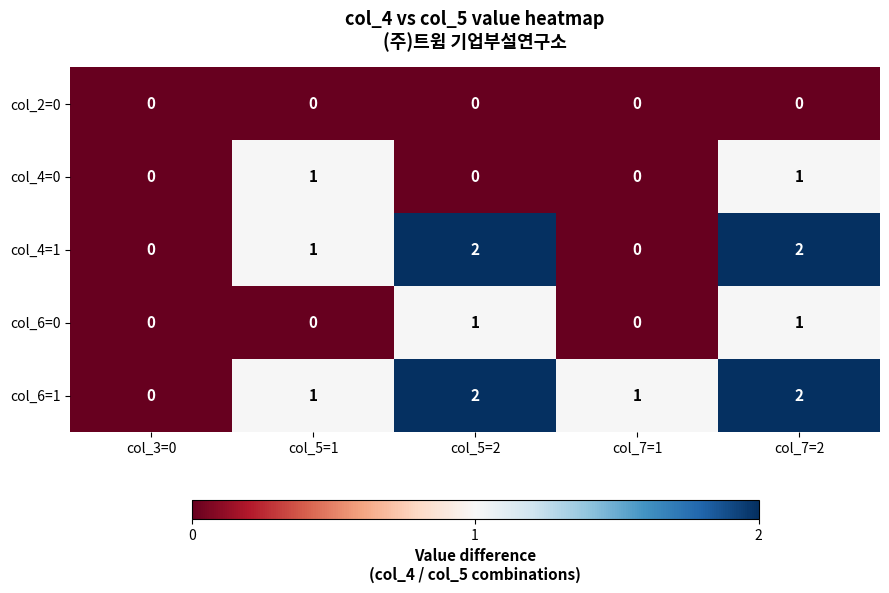

Reading left to right, transcribe all the data shown in this chart.

col_2=0: col_3=0=0	col_5=1=0	col_5=2=0	col_7=1=0	col_7=2=0
col_4=0: col_3=0=0	col_5=1=1	col_5=2=0	col_7=1=0	col_7=2=1
col_4=1: col_3=0=0	col_5=1=1	col_5=2=2	col_7=1=0	col_7=2=2
col_6=0: col_3=0=0	col_5=1=0	col_5=2=1	col_7=1=0	col_7=2=1
col_6=1: col_3=0=0	col_5=1=1	col_5=2=2	col_7=1=1	col_7=2=2